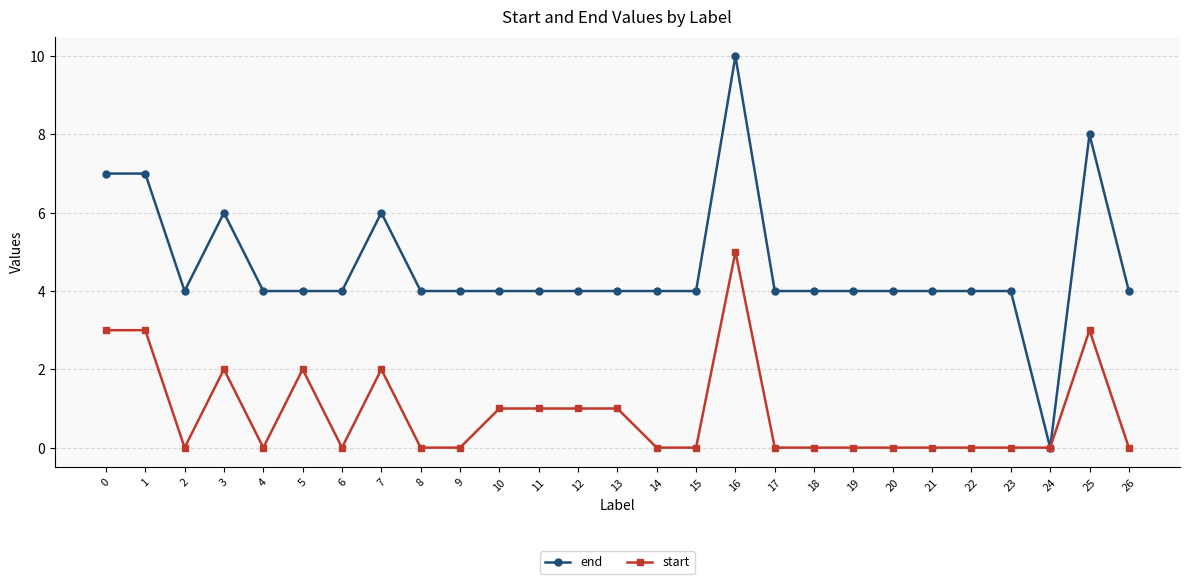

Does the chart display data point markers on the line(s)?

Yes